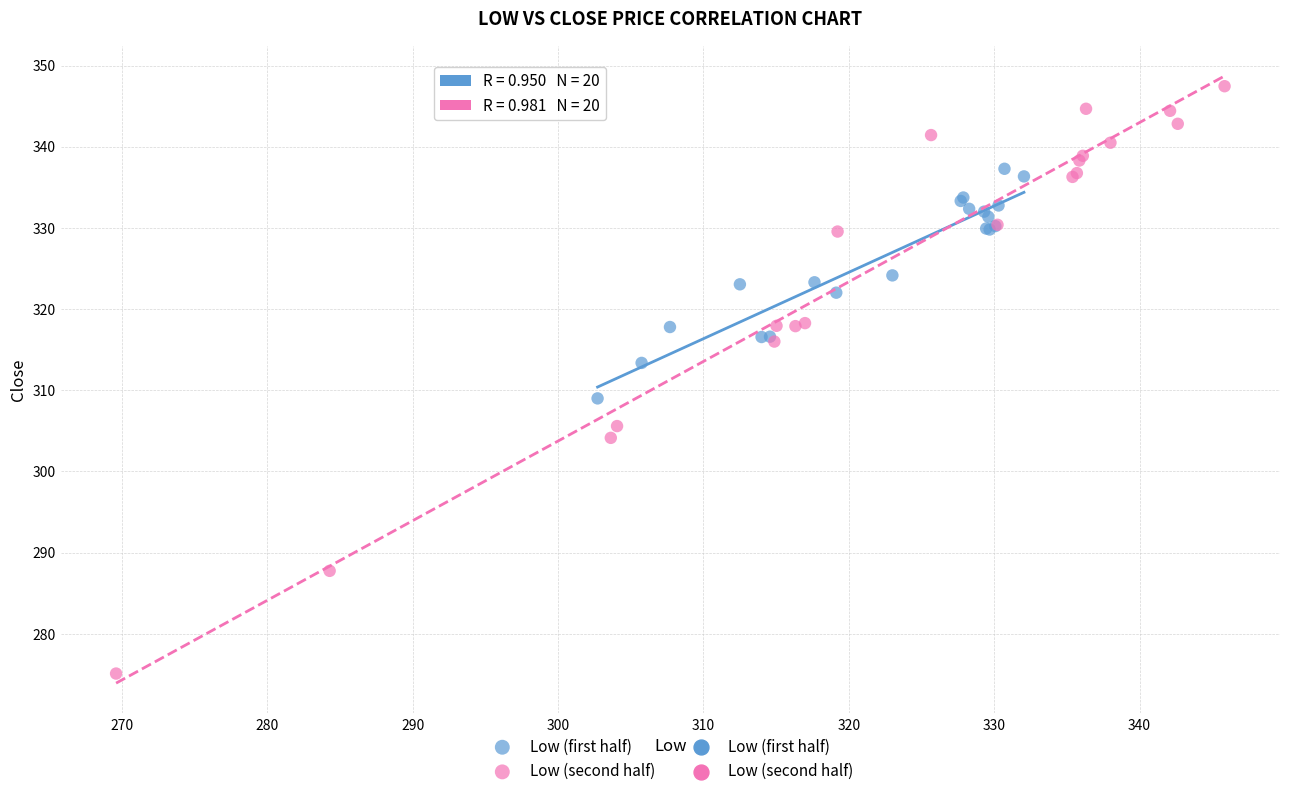

Which series has the widest spread of Y values?

Low (second half)